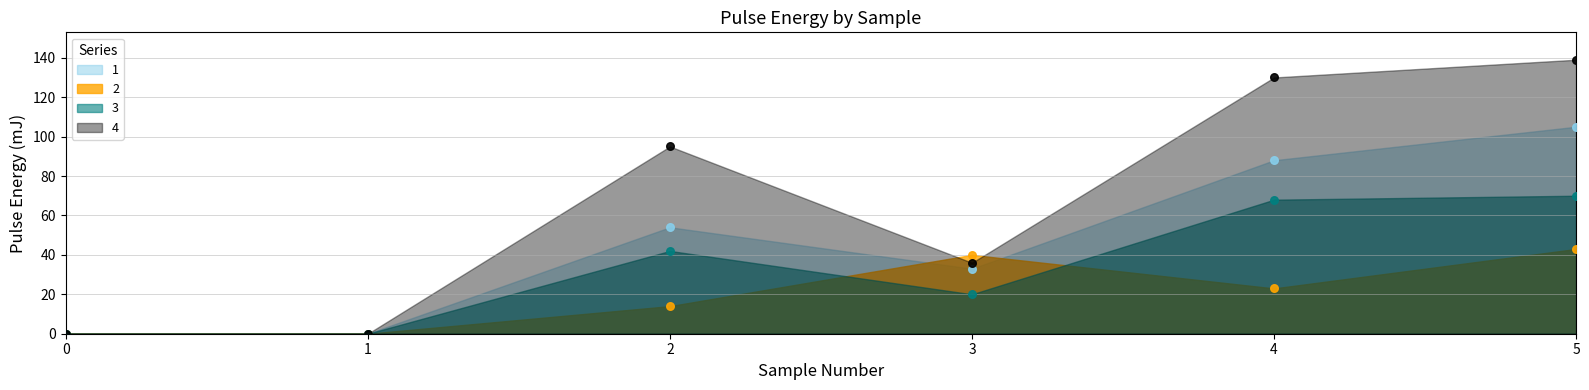

What is the total value across all series at 4?

309